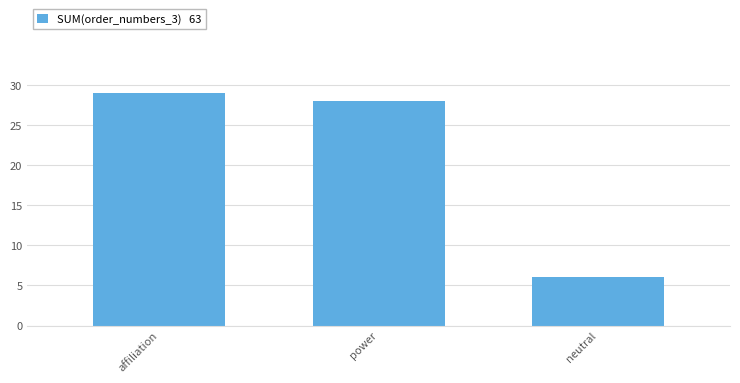

Which label corresponds to the largest value in the chart?

affiliation